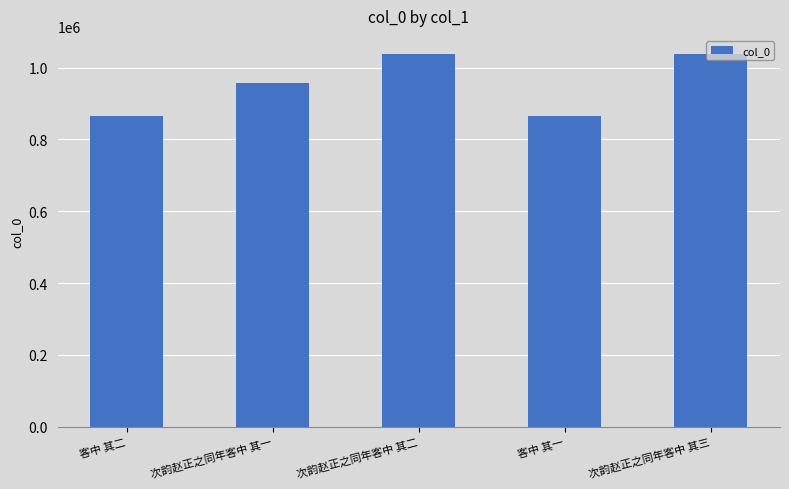

Read the value at 次韵赵正之同年客中 其一, to the nearest 10.

956970